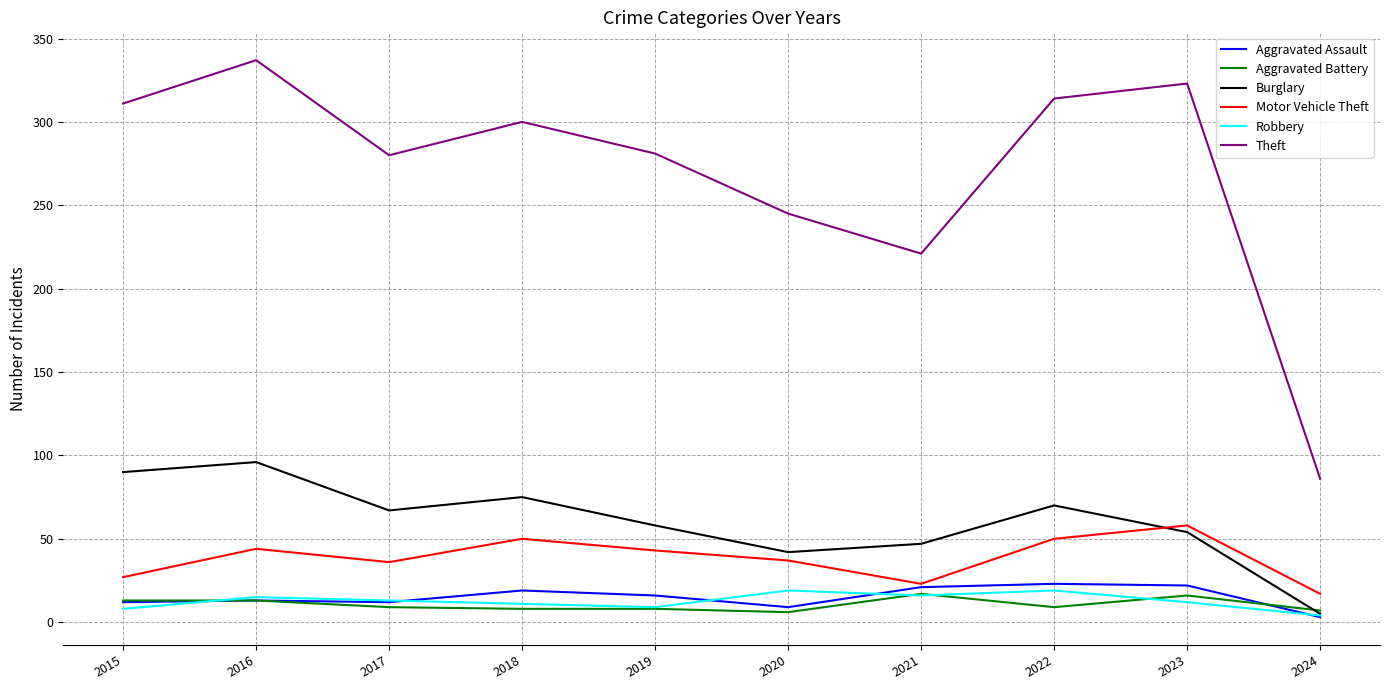

Which series has the largest total across all categories?

Theft